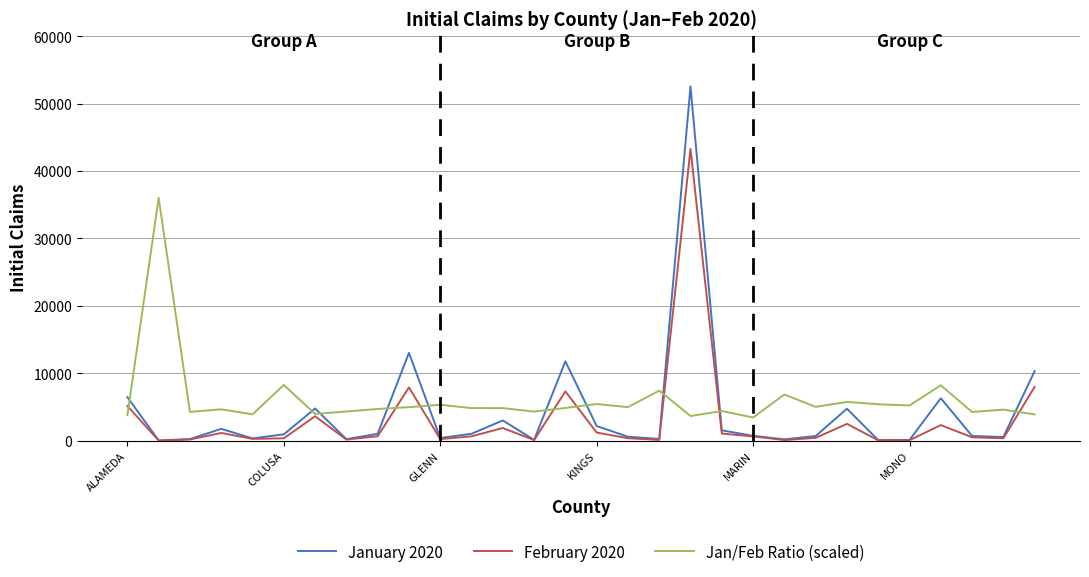

Rank the series by their maximum value, from highest to lowest.

January 2020, February 2020, Jan/Feb Ratio (scaled)